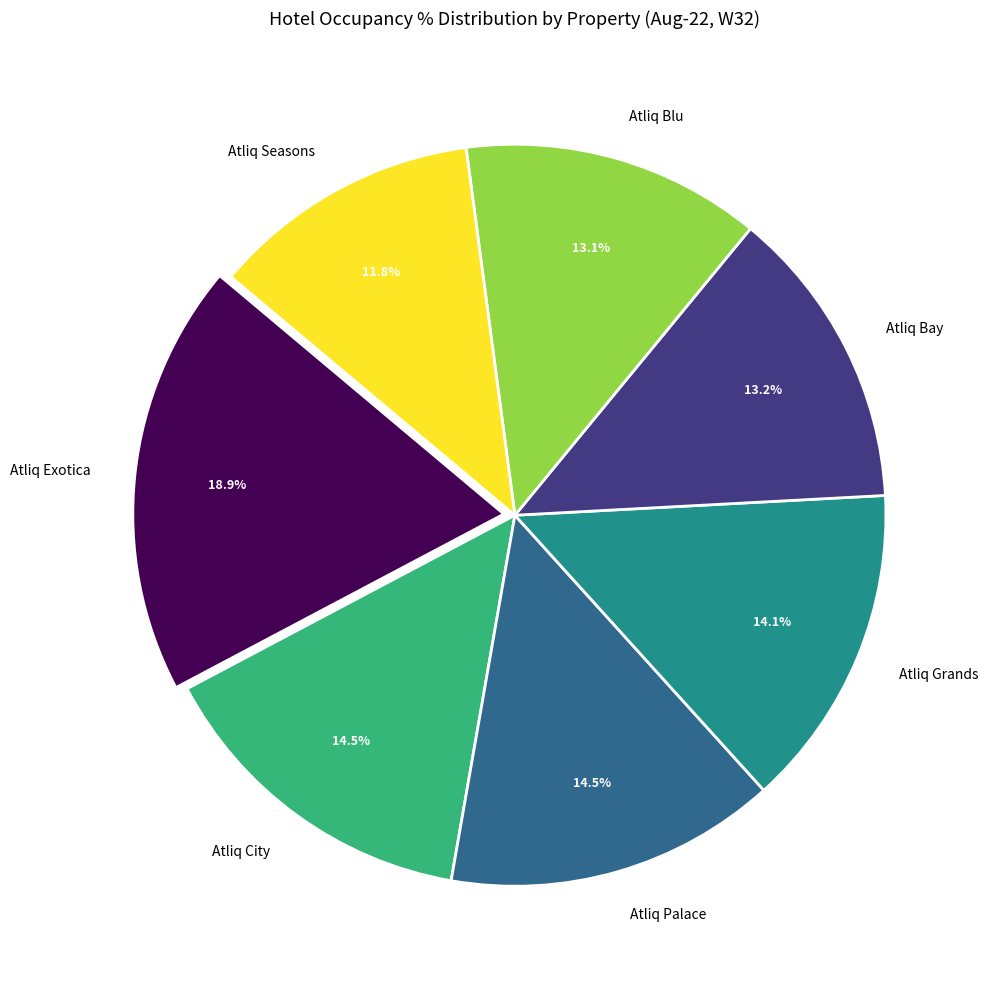

Which slice is the smallest?

Atliq Seasons